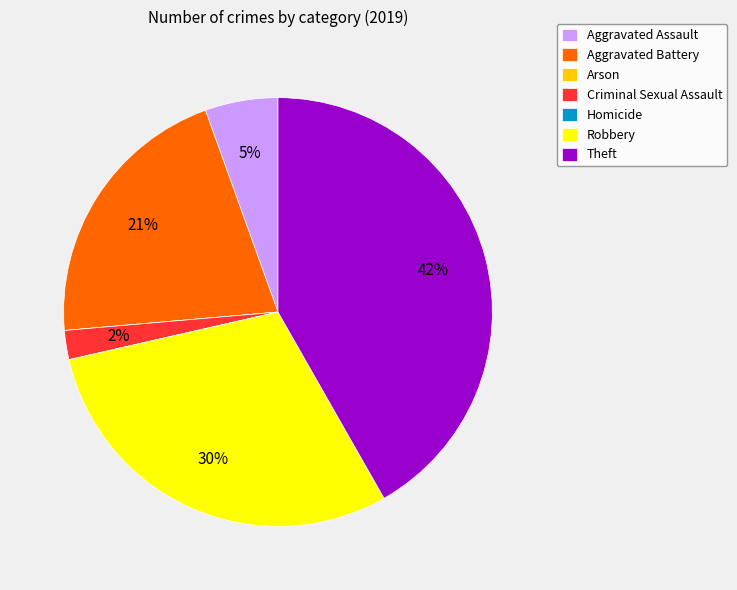

To the nearest percent, what is the difference between the largest and smallest slice percentages?

42%